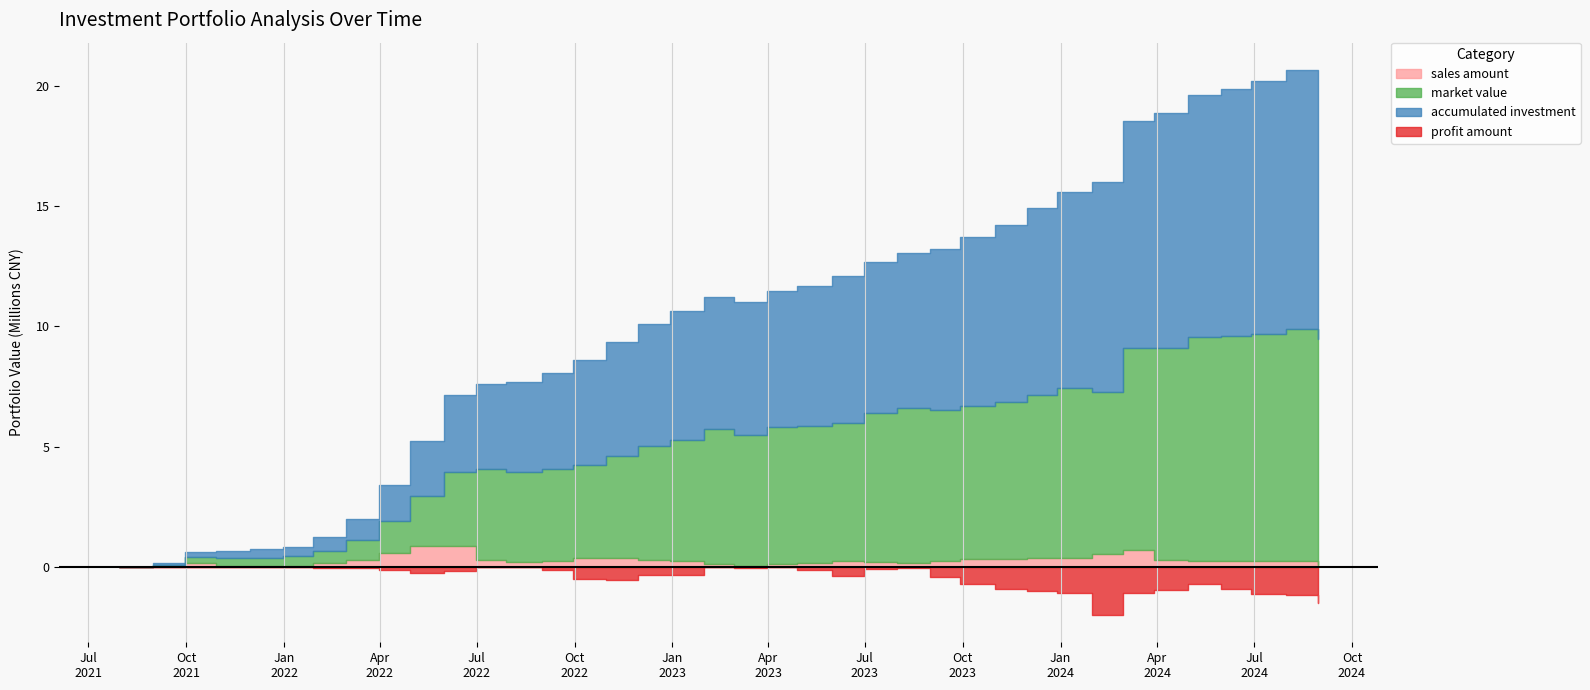

True or false: accumulated investment has more than 1 interior local peaks.

False